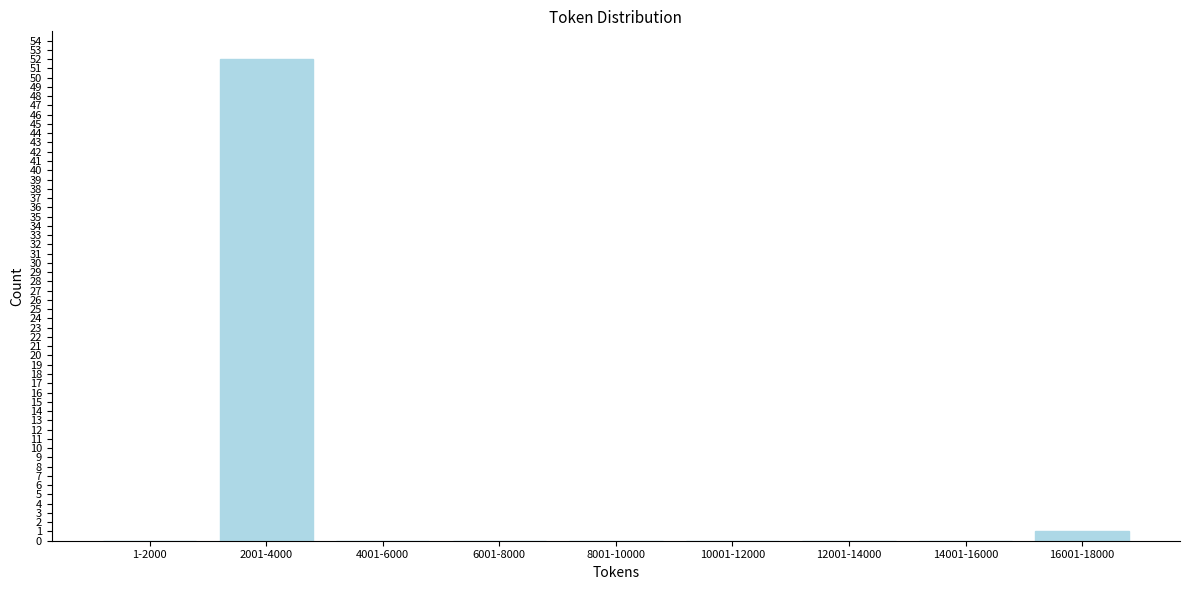

Reading left to right, list all the values displayed in this chart.

1-2000=0	2001-4000=52	4001-6000=0	6001-8000=0	8001-10000=0	10001-12000=0	12001-14000=0	14001-16000=0	16001-18000=1